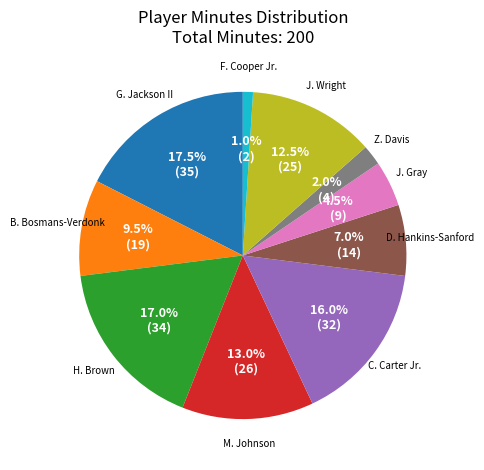

Is it true that H. Brown is 17% of the pie?

True